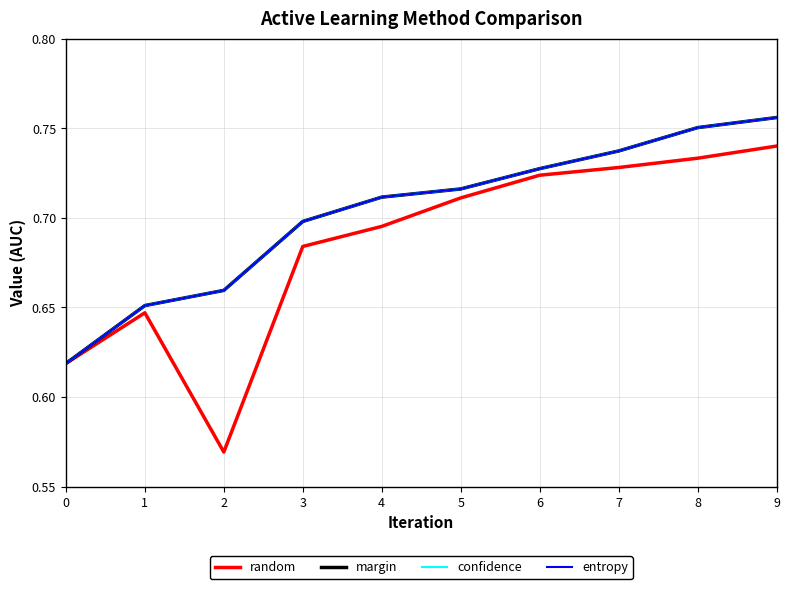

Reading left to right, extract all data points from this chart.

random: 0=0.6	1=0.6	2=0.6	3=0.7	4=0.7	5=0.7	6=0.7	7=0.7	8=0.7	9=0.7
margin: 0=0.6	1=0.7	2=0.7	3=0.7	4=0.7	5=0.7	6=0.7	7=0.7	8=0.8	9=0.8
confidence: 0=0.6	1=0.7	2=0.7	3=0.7	4=0.7	5=0.7	6=0.7	7=0.7	8=0.8	9=0.8
entropy: 0=0.6	1=0.7	2=0.7	3=0.7	4=0.7	5=0.7	6=0.7	7=0.7	8=0.8	9=0.8